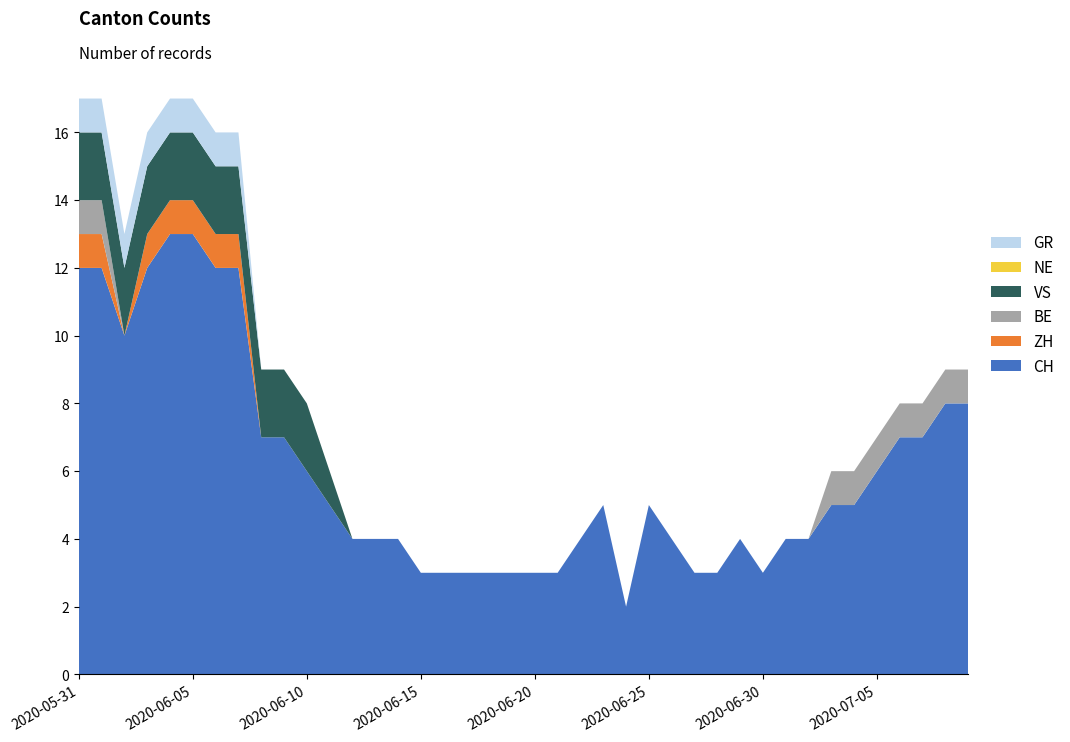

Reading left to right, list all the values displayed in this chart.

CH: 12	12	10	12	13	13	12	12	7	7	6	5	4	4	4	3	3	3	3	3	3	3	4	5	2	5	4	3	3	4	3	4	4	5	5	6	7	7	8	8
ZH: 1	1	0	1	1	1	1	1	0	0	0	0	0	0	0	0	0	0	0	0	0	0	0	0	0	0	0	0	0	0	0	0	0	0	0	0	0	0	0	0
BE: 1	1	0	0	0	0	0	0	0	0	0	0	0	0	0	0	0	0	0	0	0	0	0	0	0	0	0	0	0	0	0	0	0	1	1	1	1	1	1	1
VS: 2	2	2	2	2	2	2	2	2	2	2	1	0	0	0	0	0	0	0	0	0	0	0	0	0	0	0	0	0	0	0	0	0	0	0	0	0	0	0	0
NE: 0	0	0	0	0	0	0	0	0	0	0	0	0	0	0	0	0	0	0	0	0	0	0	0	0	0	0	0	0	0	0	0	0	0	0	0	0	0	0	0
GR: 1	1	1	1	1	1	1	1	0	0	0	0	0	0	0	0	0	0	0	0	0	0	0	0	0	0	0	0	0	0	0	0	0	0	0	0	0	0	0	0